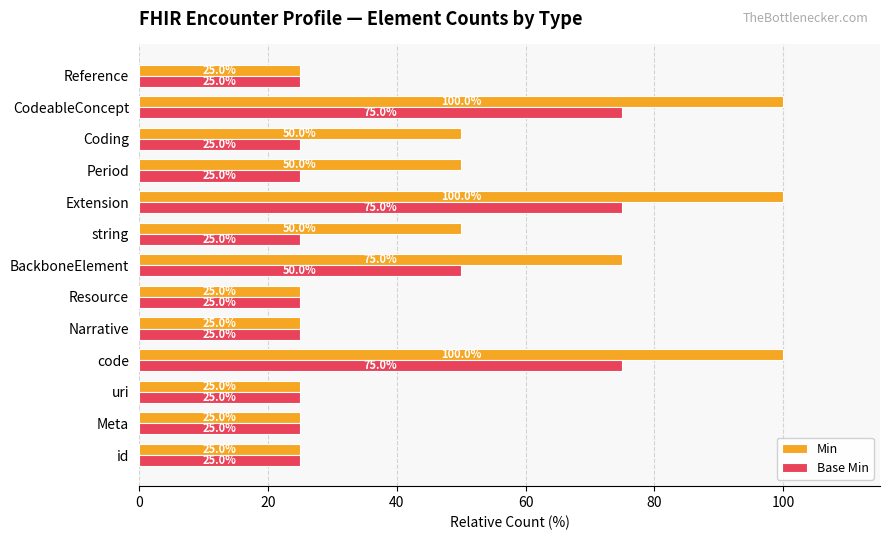

What is the spread (max minus min) of values at CodeableConcept?

25